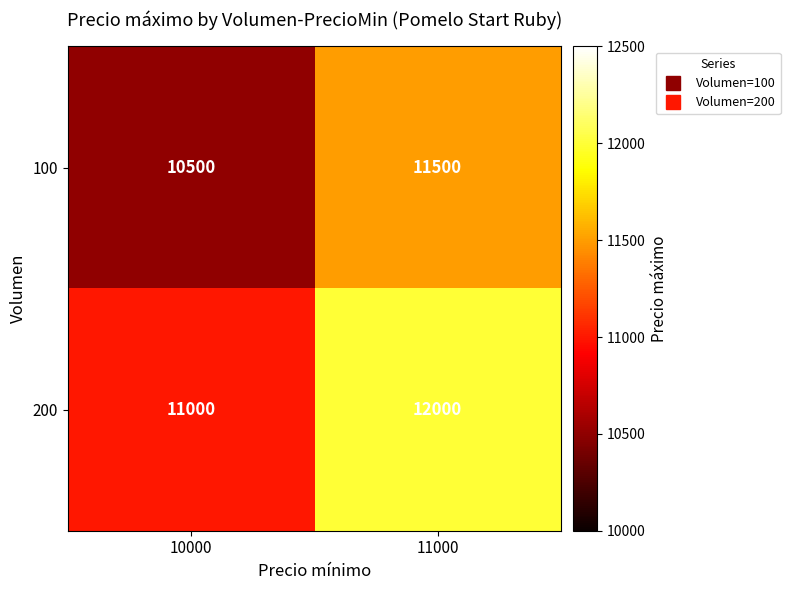

Which category has the lowest value across all series?

10000